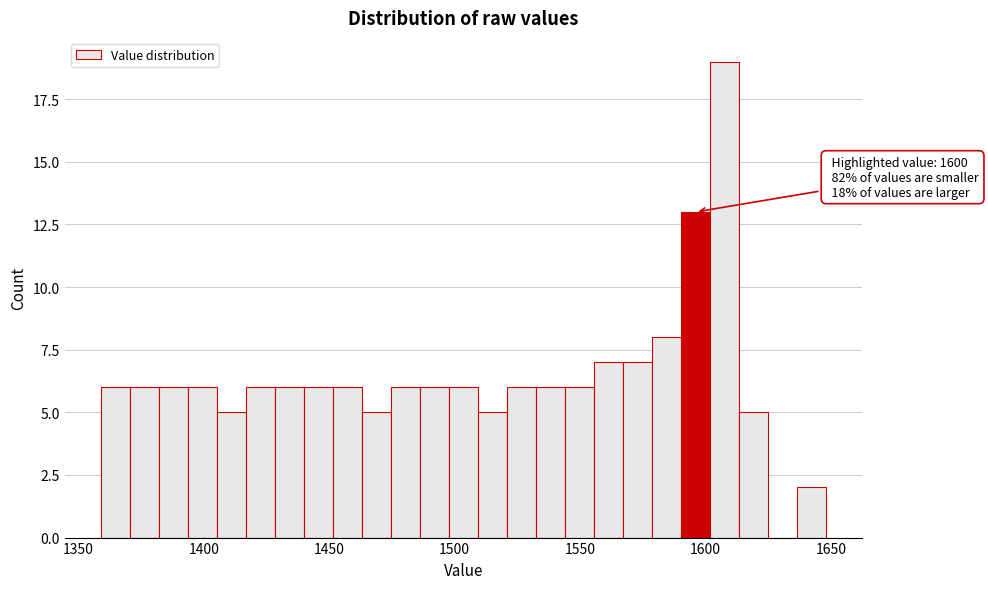

Around what value on the x-axis is the tallest bar? Give the approximate position of its centre, as read against the axis.

1610